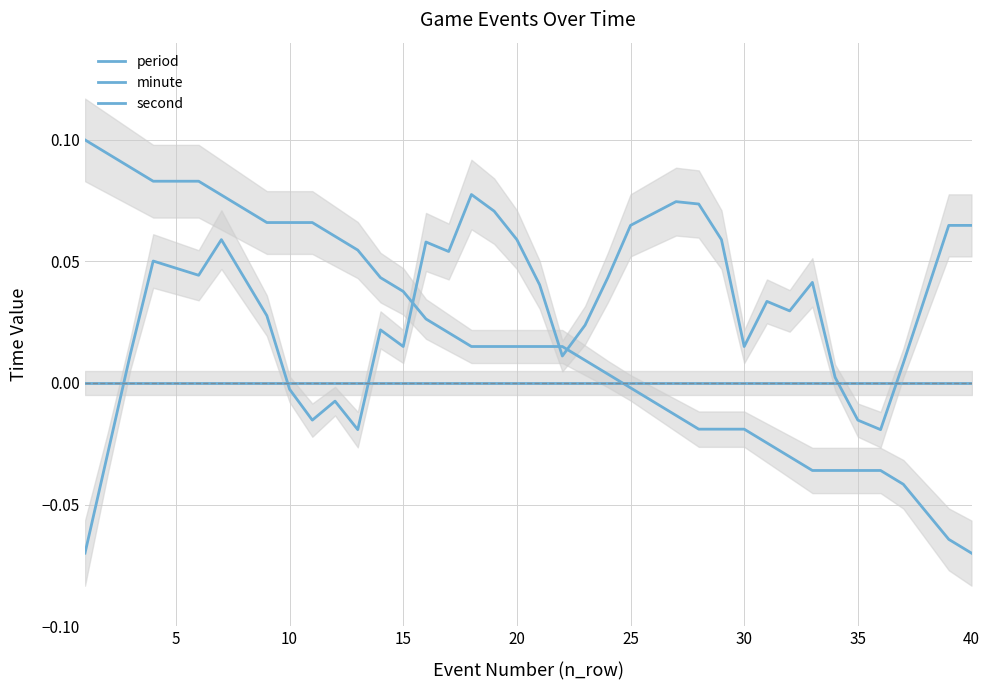

What are all the series names shown in the legend?

period, minute, second